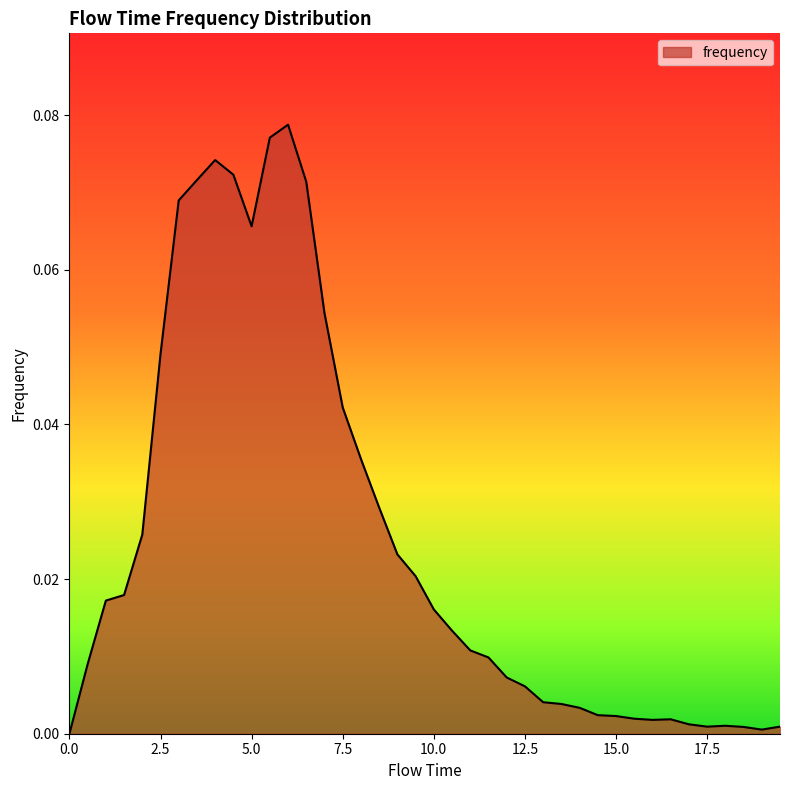

True or false: the data has more than 0 interior local peaks.

True